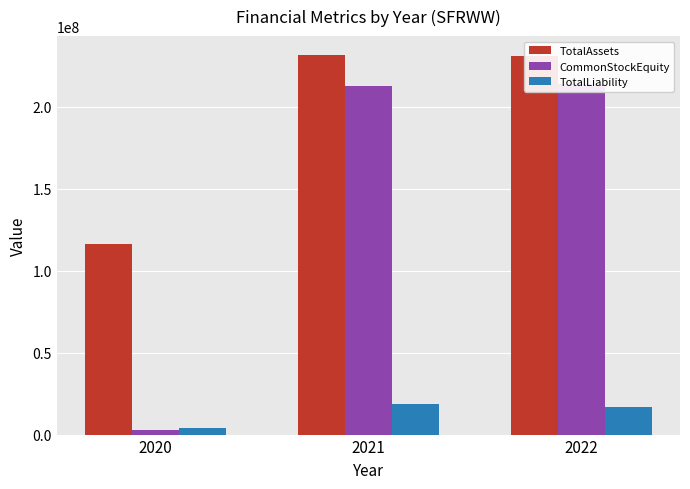

Is it true that TotalAssets equals 399725350.3 at 2021?

False